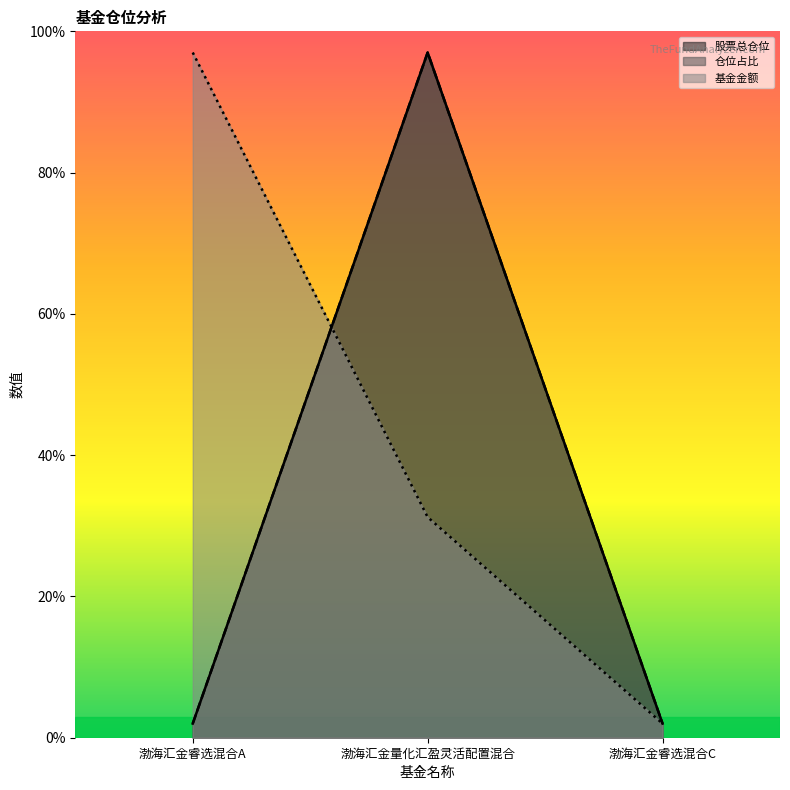

At which label is 股票总仓位 closest to 49?

渤海汇金睿选混合A